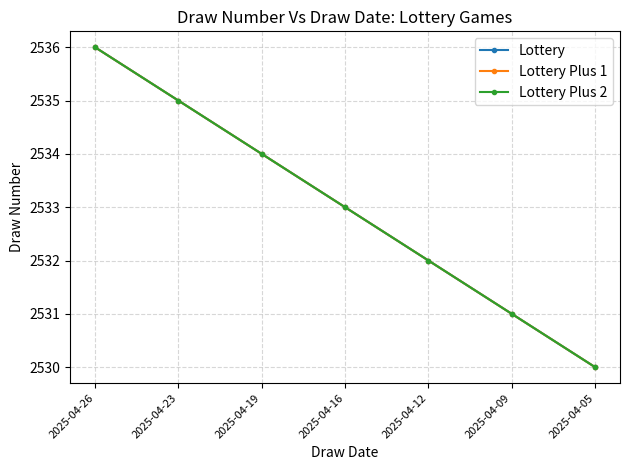

Which category has the lowest value in the Lottery Plus 1 series?

2025-04-05